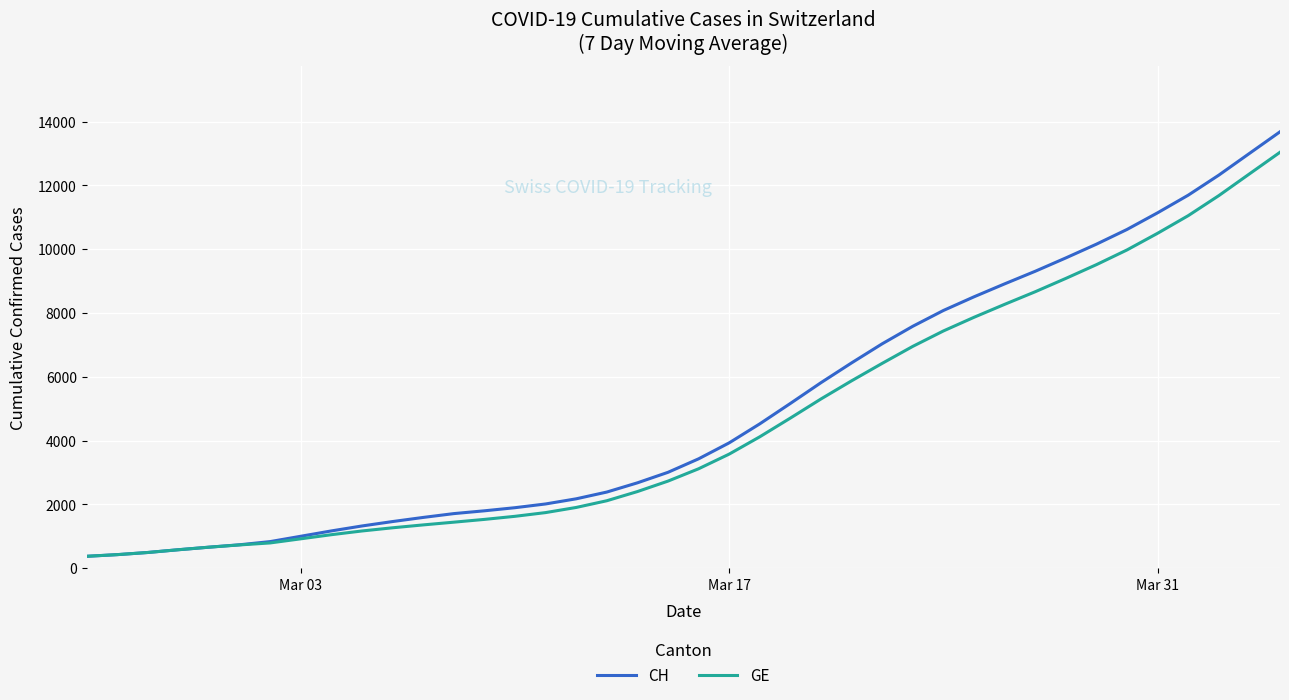

Which series has the largest range (max minus min)?

CH